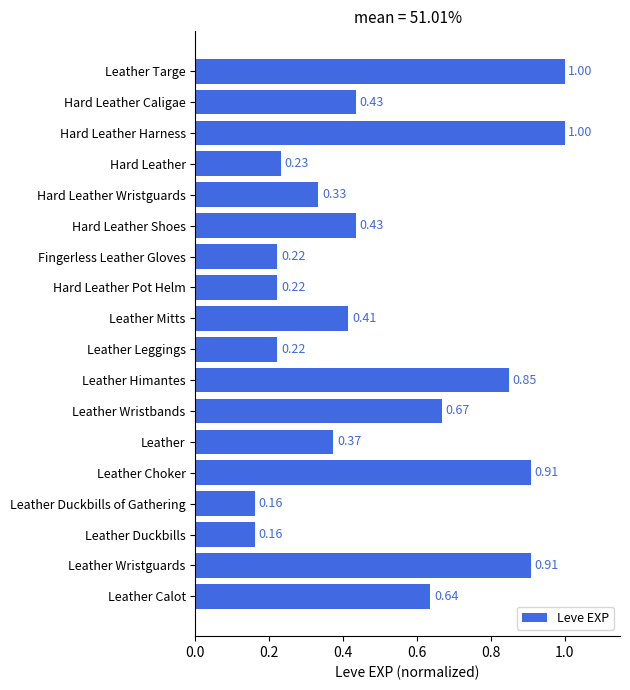

Which has a higher value, Leather Duckbills or Leather Mitts?

Leather Mitts